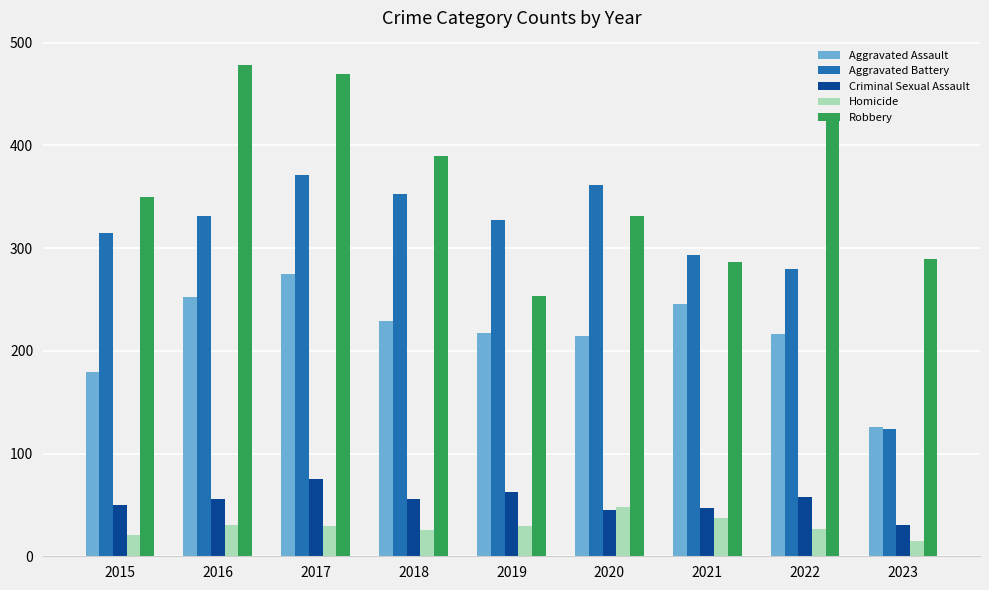

What are all the series names shown in the legend?

Aggravated Assault, Aggravated Battery, Criminal Sexual Assault, Homicide, Robbery